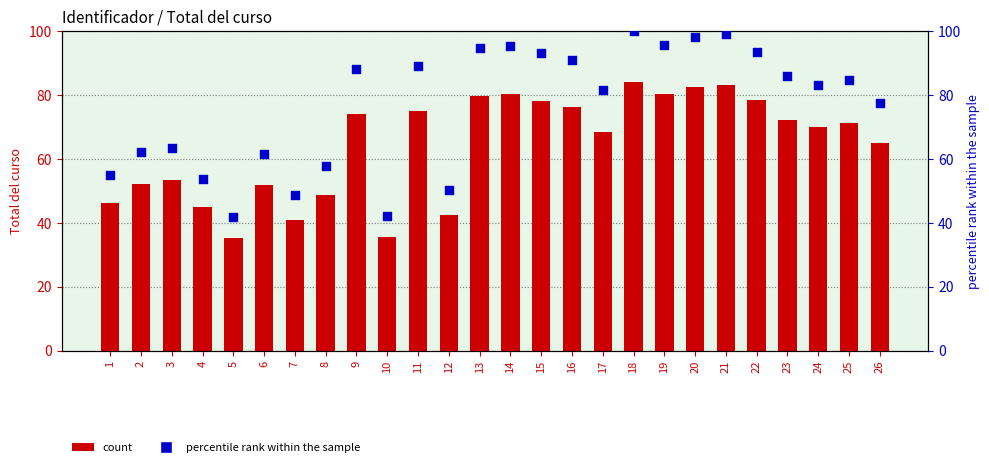

Is the value of Total del curso at 11 greater than the value of percentile rank within the sample at 12?

Yes